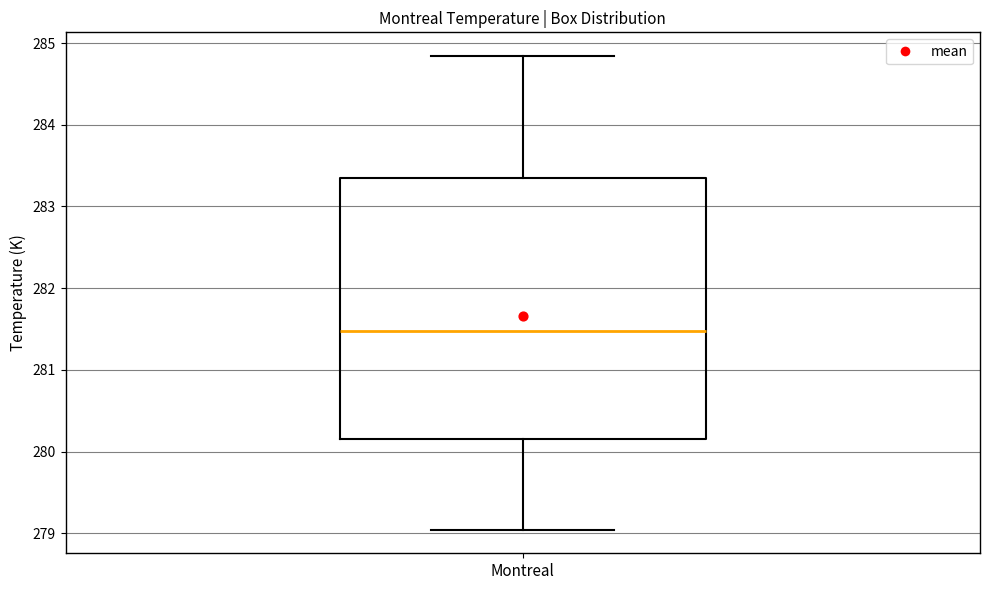

Read this box plot against the y-axis: the position of the median line, the range covered by the box, and the ends of both whiskers. The values are not printed on the chart, so give them approximately, as read against the axis.

median 281.5, box 280.1 to 283.4, whiskers 279.0 to 284.8